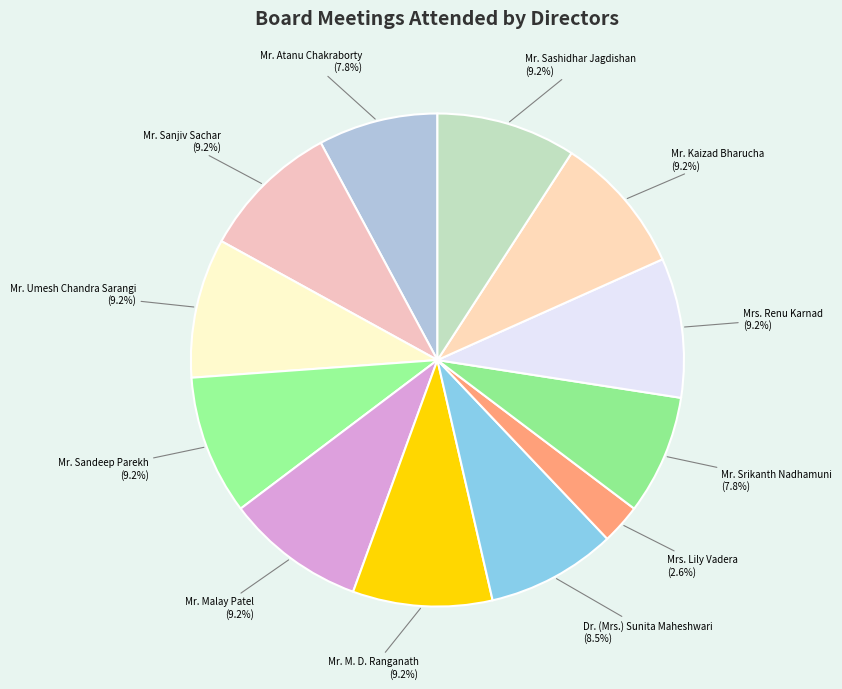

True or false: Mr. Sandeep Parekh accounts for 9% of the total.

True